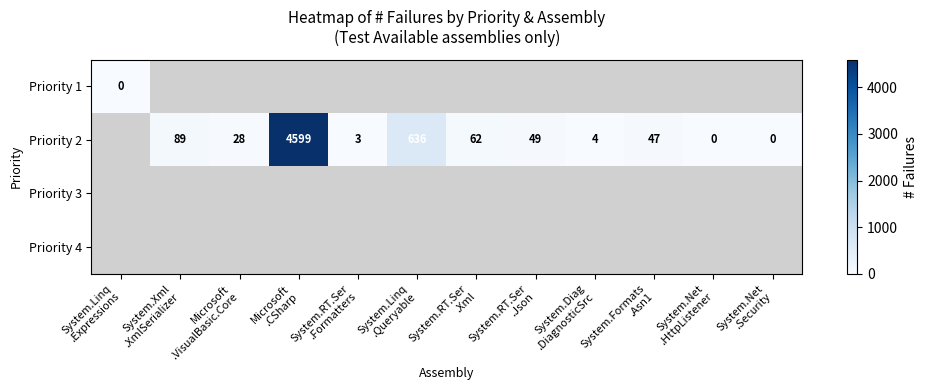

What is the maximum value shown in the chart?

4599.0